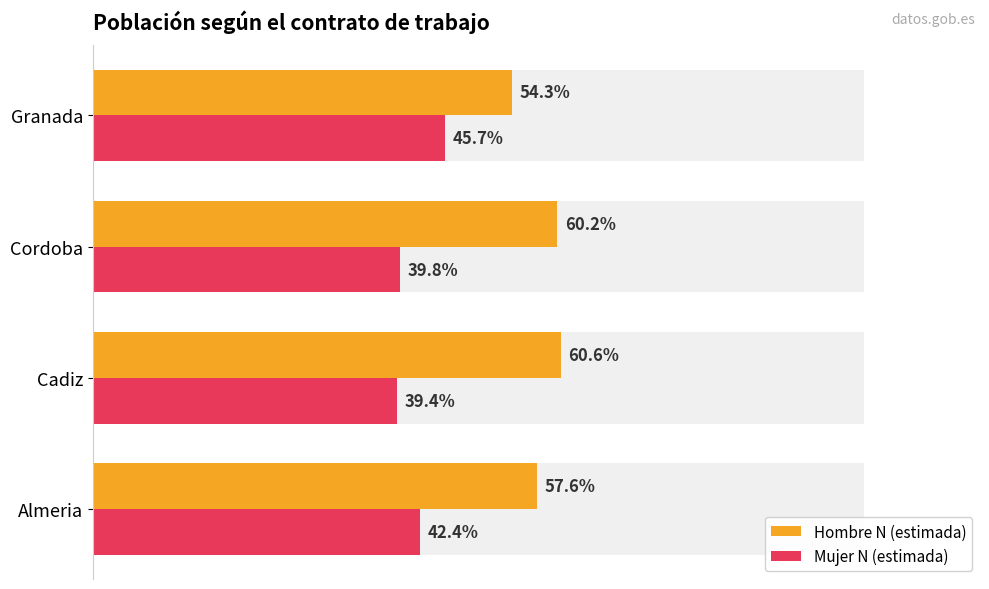

What is the value of the Hombre N (estimada) bar at the 2nd from the left?

60.6